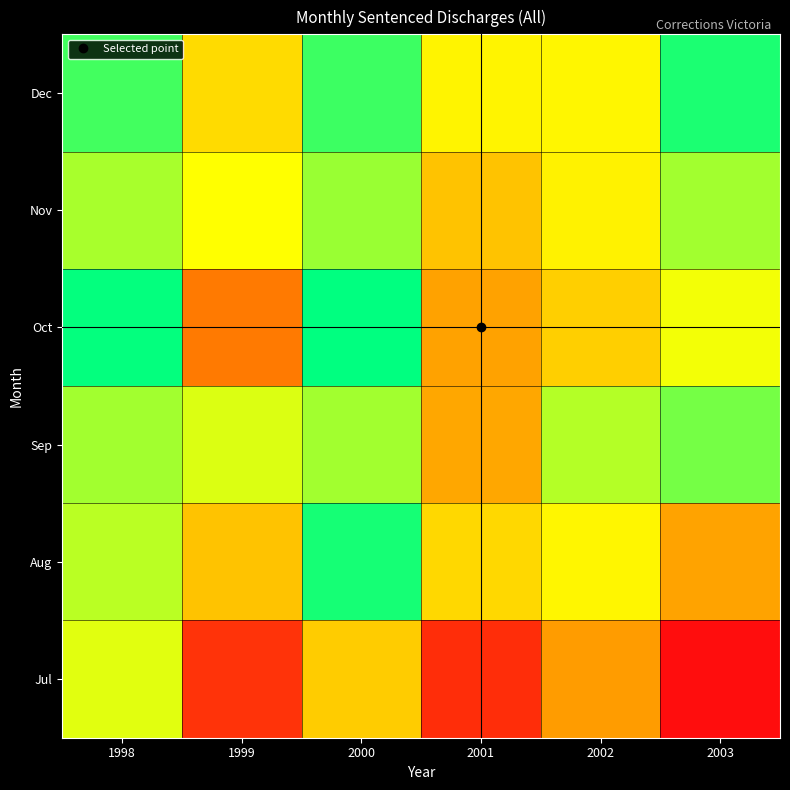

What is the spread (max minus min) of values at 1999?

81